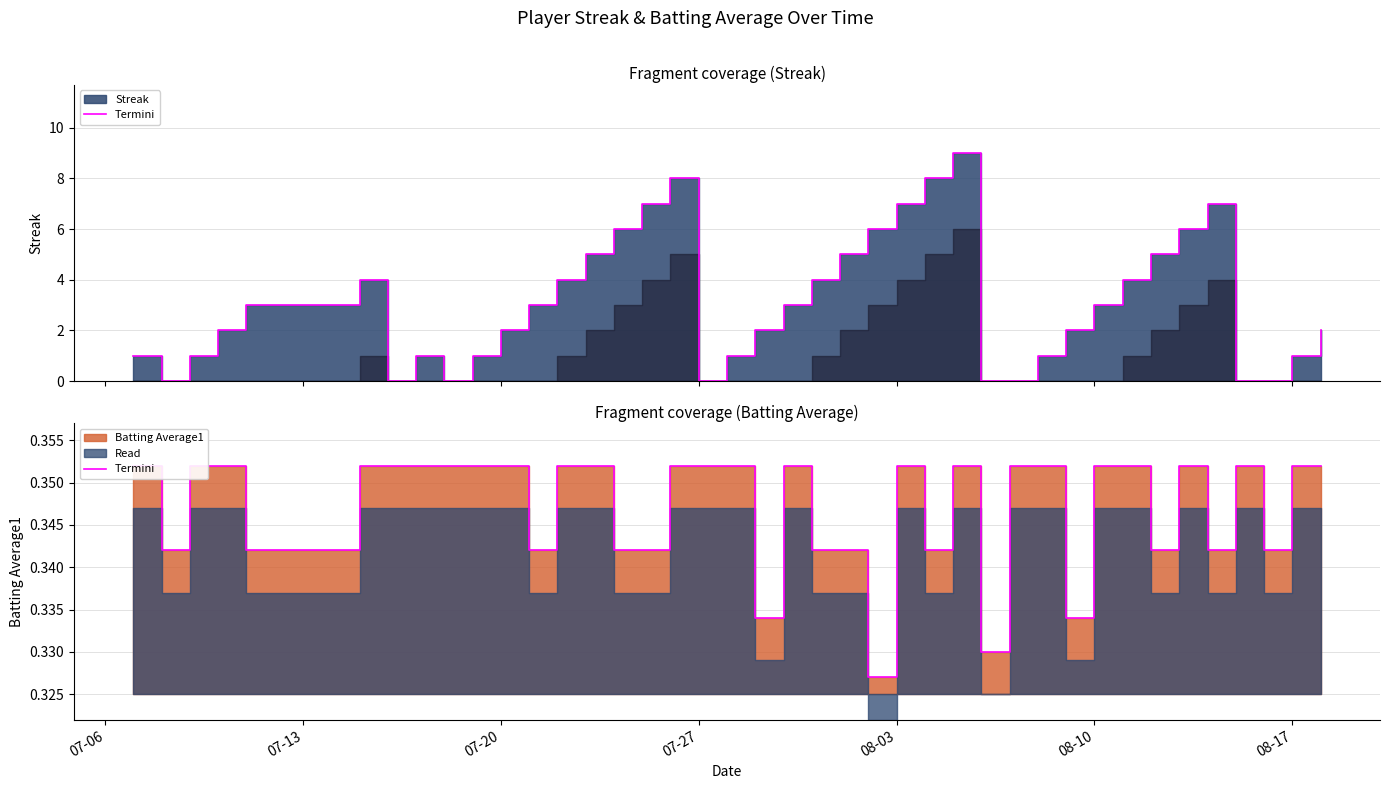

How many interior local valleys (lower than both neighbors) does the data have?

11